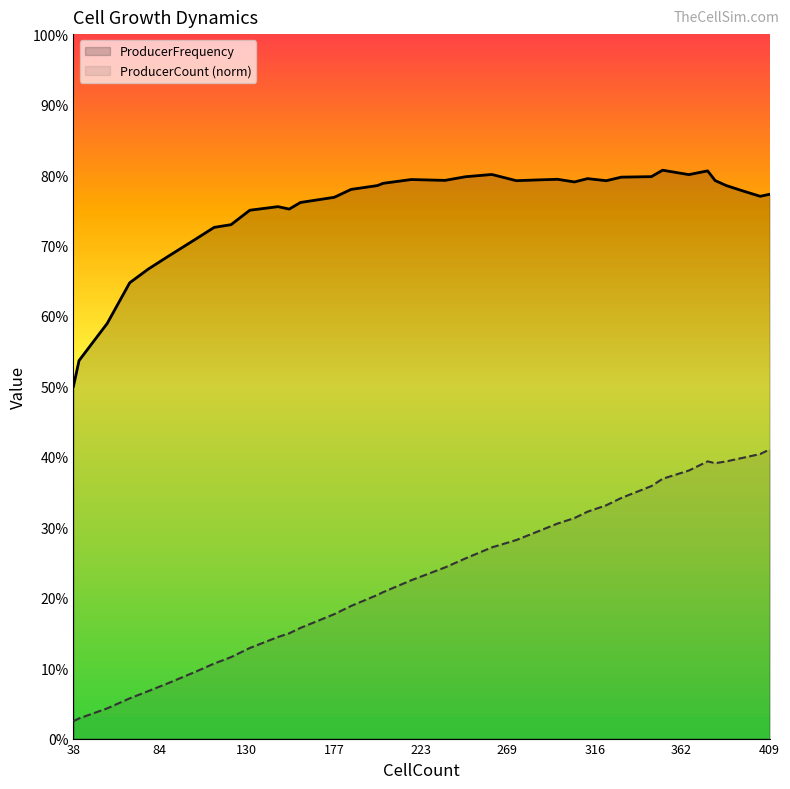

In ProducerCount (norm), how many points are higher than both neighbors (excluding endpoints)?

1